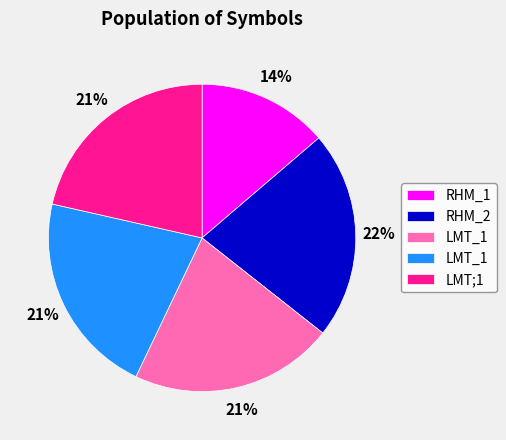

To the nearest percent, what is the difference between the largest and smallest slice percentages?

8%